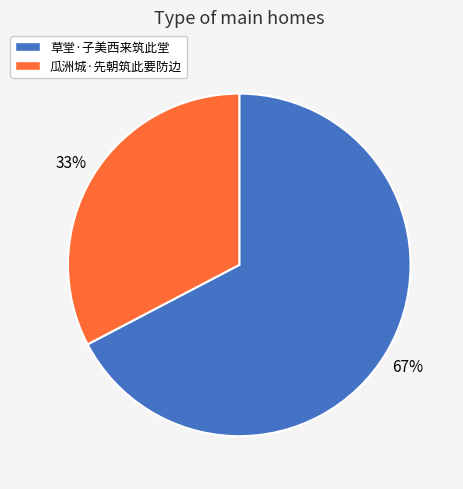

Is 瓜洲城·先朝筑此要防边 the majority of the pie?

No